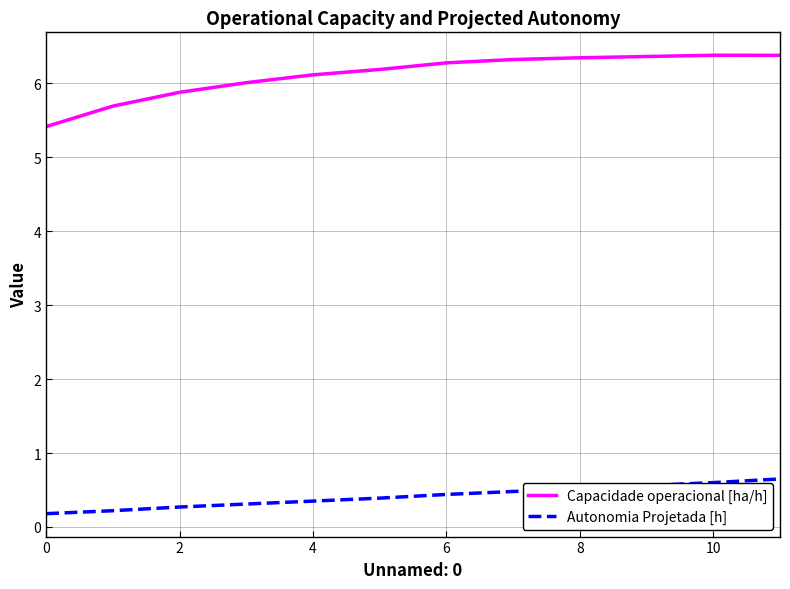

Which series has the largest total across all categories?

Capacidade operacional [ha/h]